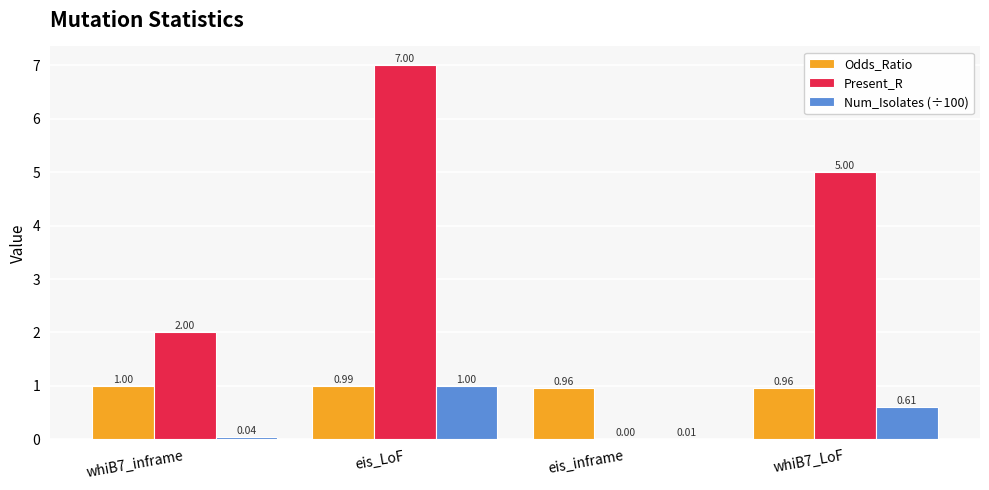

Is the value of Present_R at whiB7_inframe greater than the value of Odds_Ratio at whiB7_inframe?

Yes